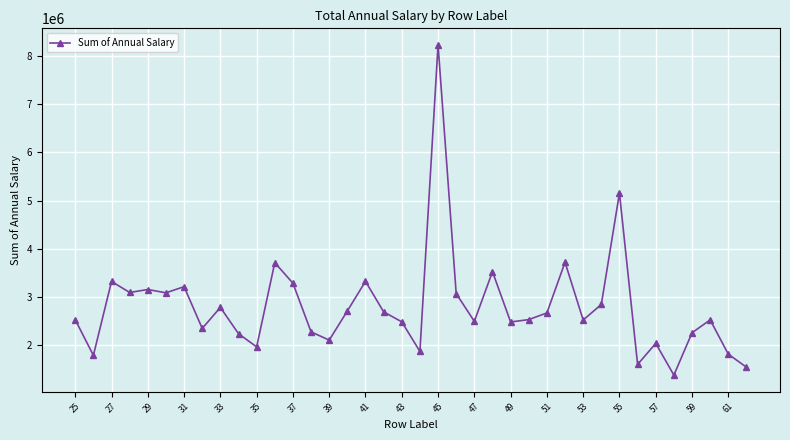

How many points are higher than both their immediate neighbors (excluding endpoints)?

12